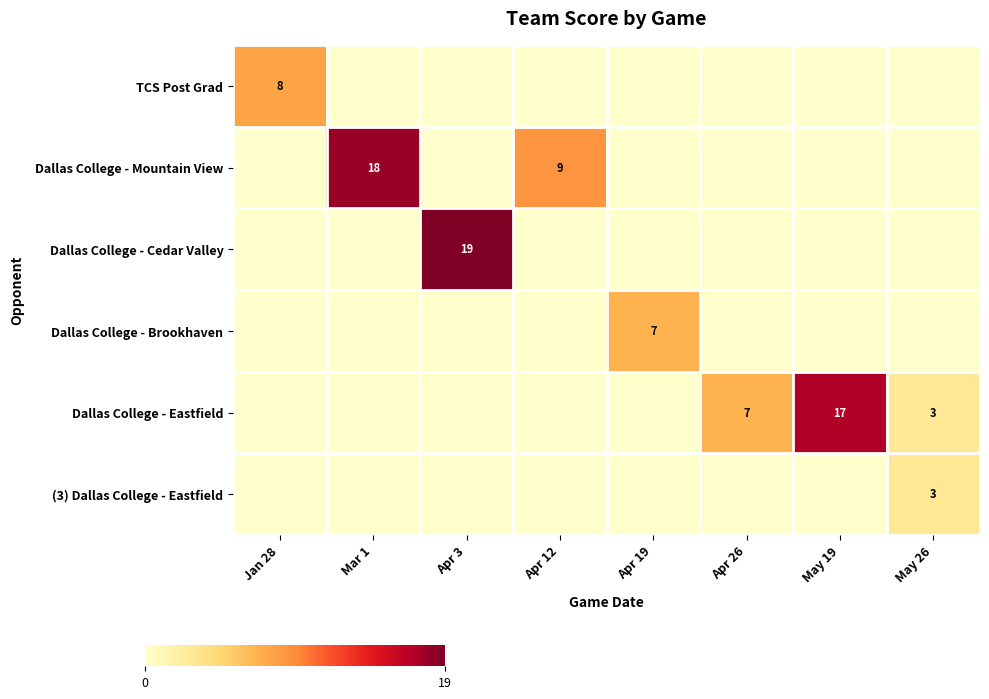

List the labels in order of (3) Dallas College - Eastfield value, smallest first.

Jan 28, Mar 1, Apr 3, Apr 12, Apr 19, Apr 26, May 19, May 26